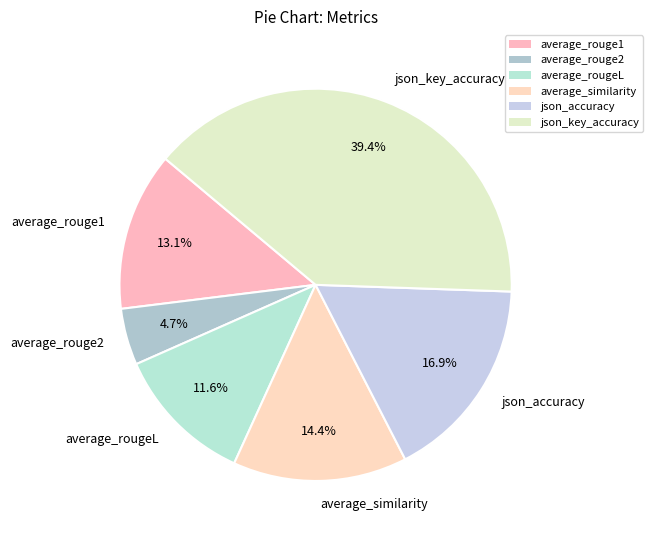

Rank the categories by value from lowest to highest.

average_rouge2, average_rougeL, average_rouge1, average_similarity, json_accuracy, json_key_accuracy